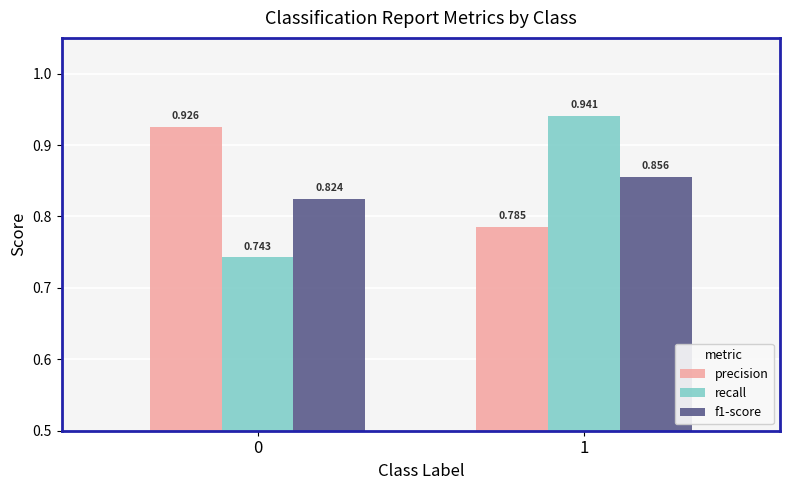

Which series has the largest total across all categories?

precision